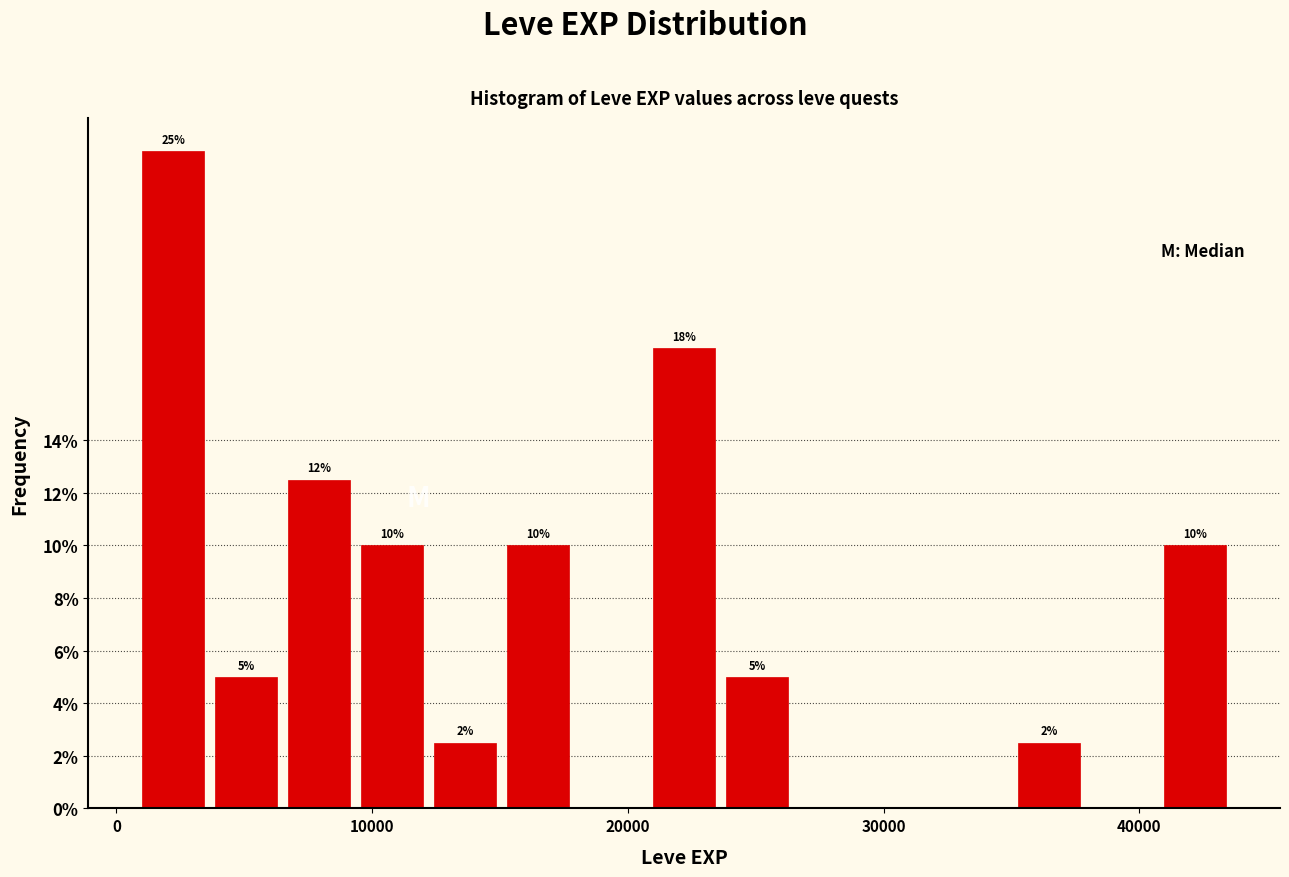

Read against the x-axis, roughly where is the centre of the tallest bar?

2000